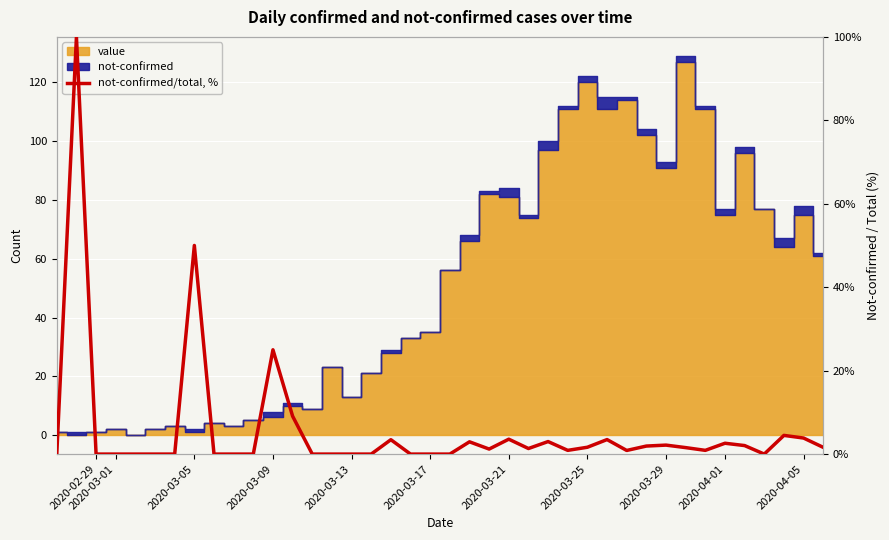

How many values are above zero?

23